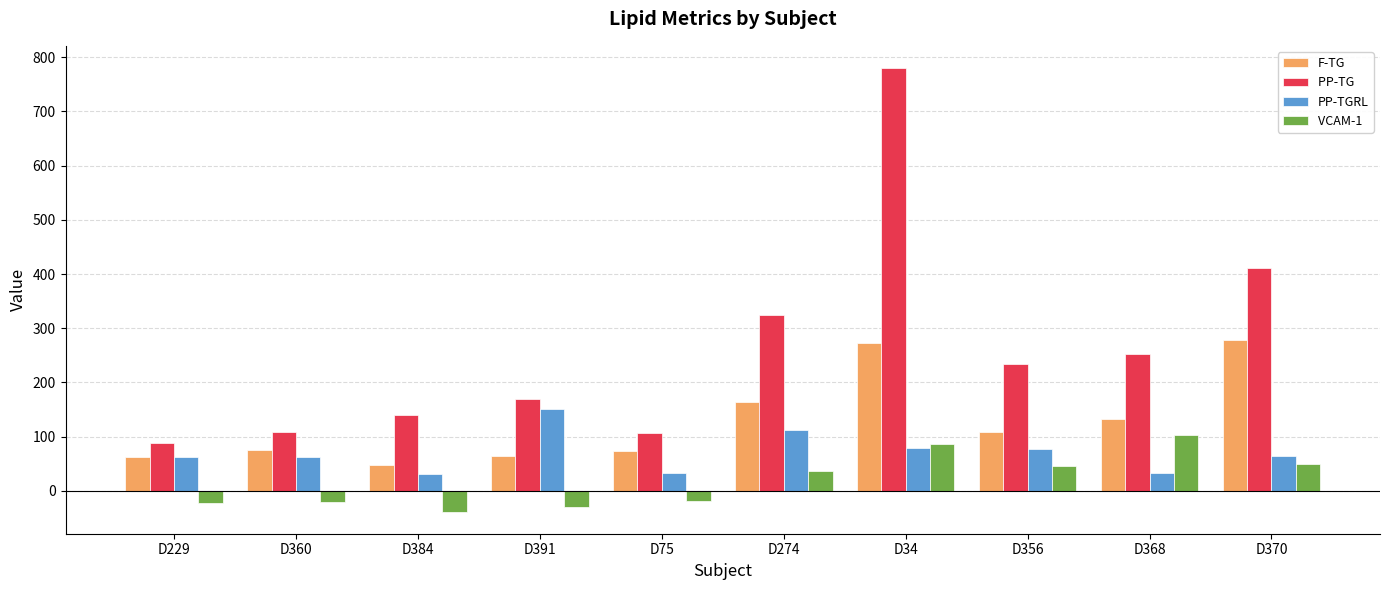

What is the maximum value shown in the chart?

780